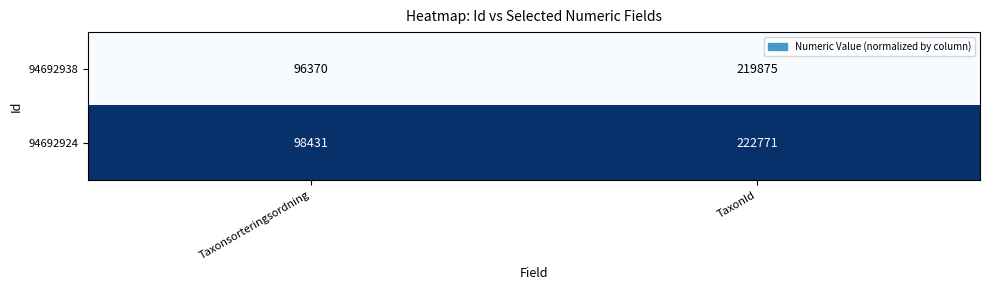

What is the total value across all series at Taxonsorteringsordning?

194801